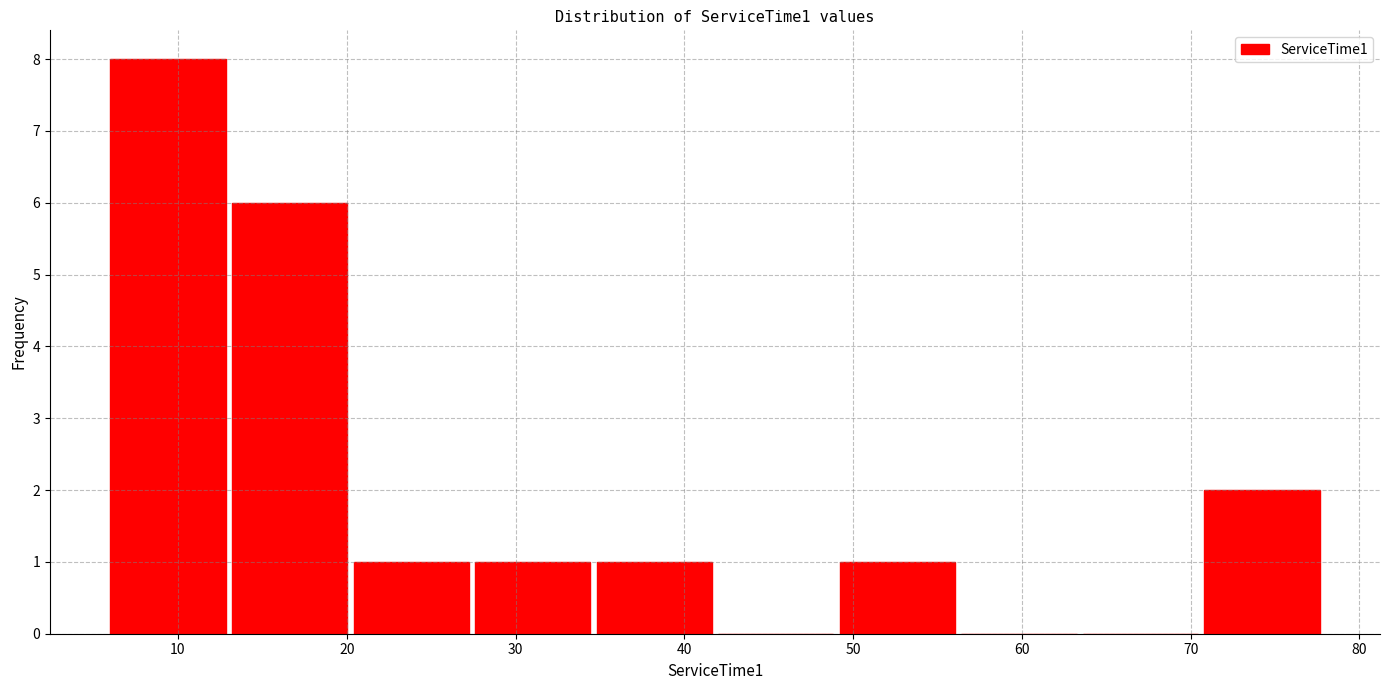

Reading left to right, list every bar in this chart as the range it spans on the x-axis followed by its height. Neither the bar edges nor the heights are printed on the chart, so give them approximately, as read against the axes.

6.0 to 13.2: 8
13.2 to 20.4: 6
20.4 to 27.6: 1
27.6 to 34.8: 1
34.8 to 42.0: 1
42.0 to 49.2: 0
49.2 to 56.4: 1
56.4 to 63.6: 0
63.6 to 70.8: 0
70.8 to 78.0: 2